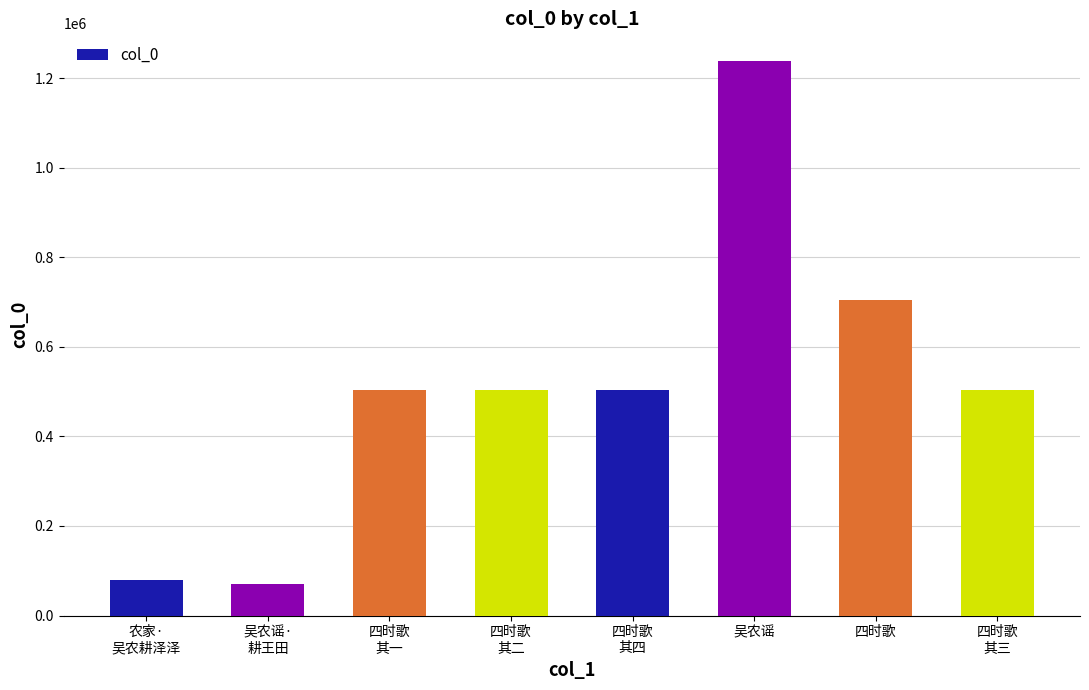

What is the difference between the second highest and minimum values?

634700